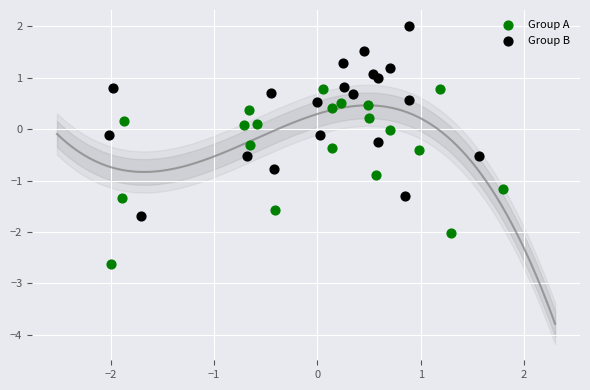

Which series has the largest Y range (max minus min)?

Group B